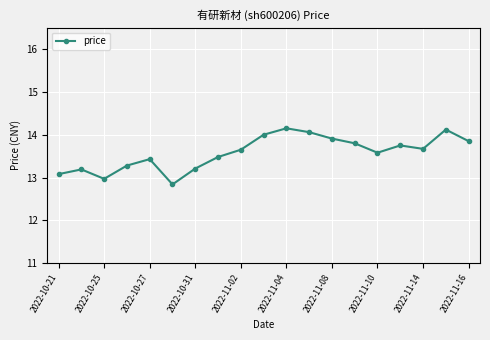

What is the value of the 10th point from the left?

14.0